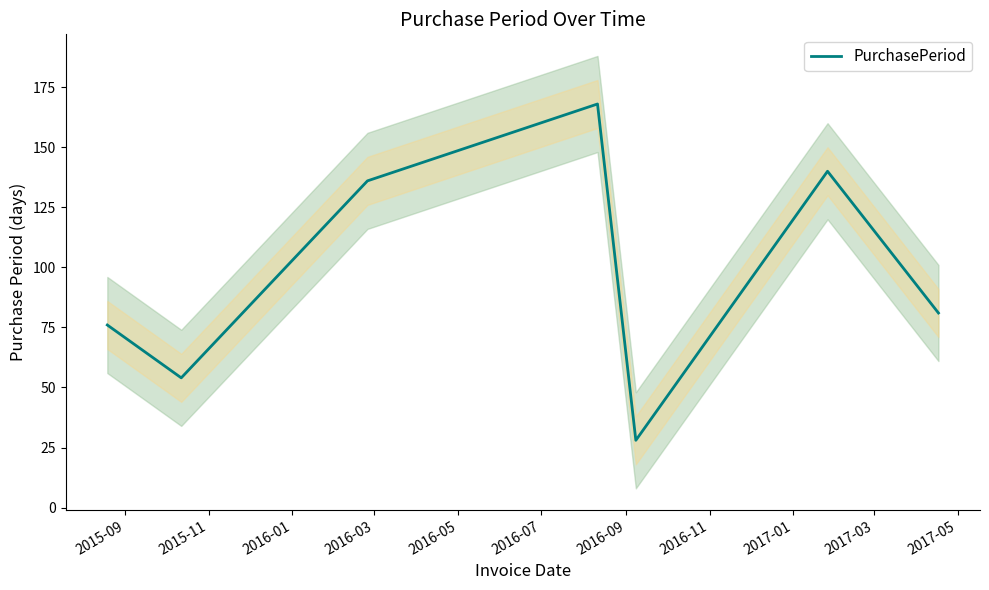

What is the minimum value for PurchasePeriod?

28